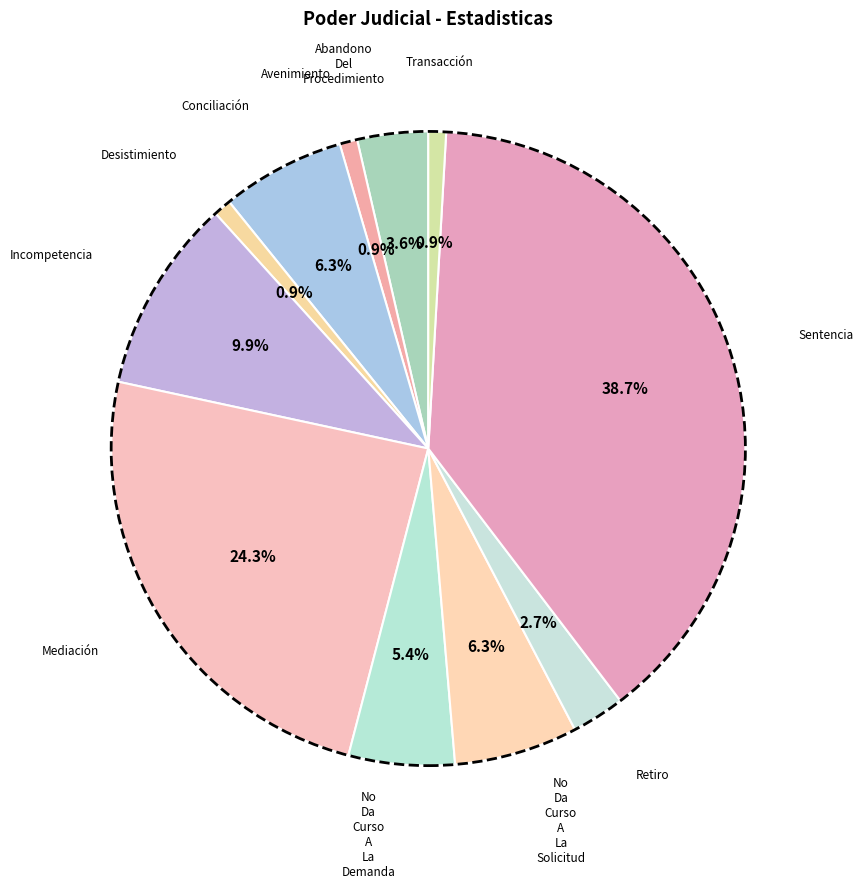

How many slices are in this pie chart?

11